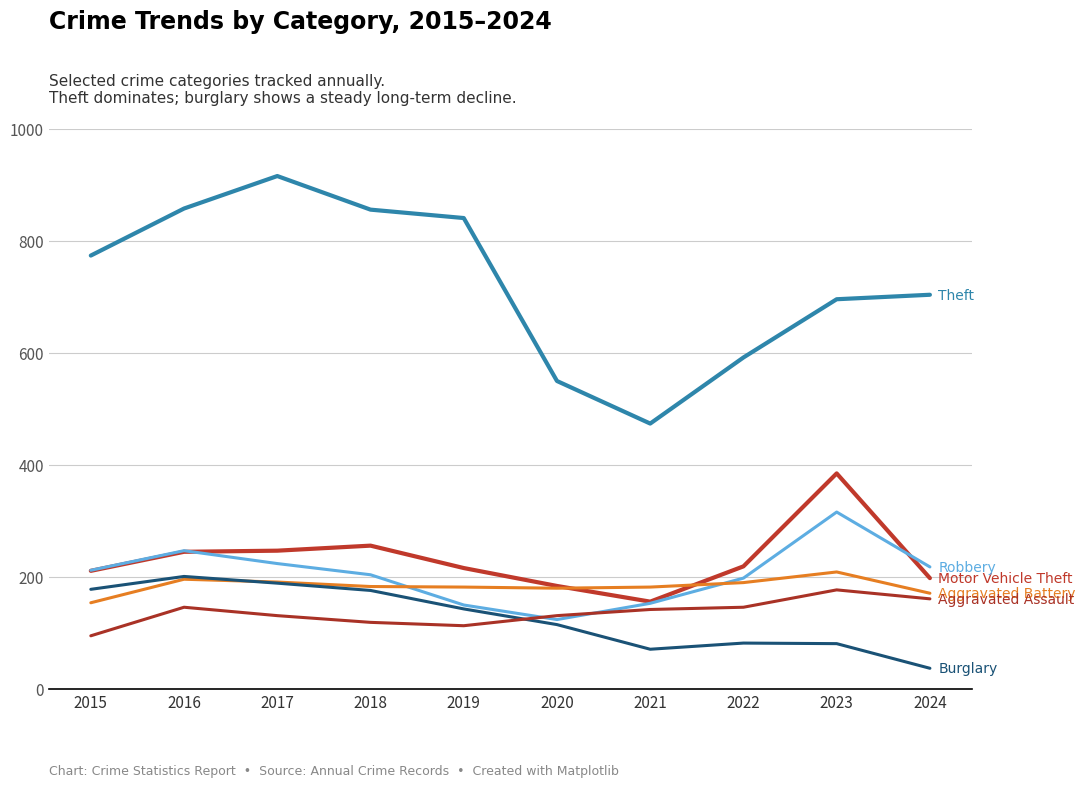

Does the chart have visible grid lines?

Yes